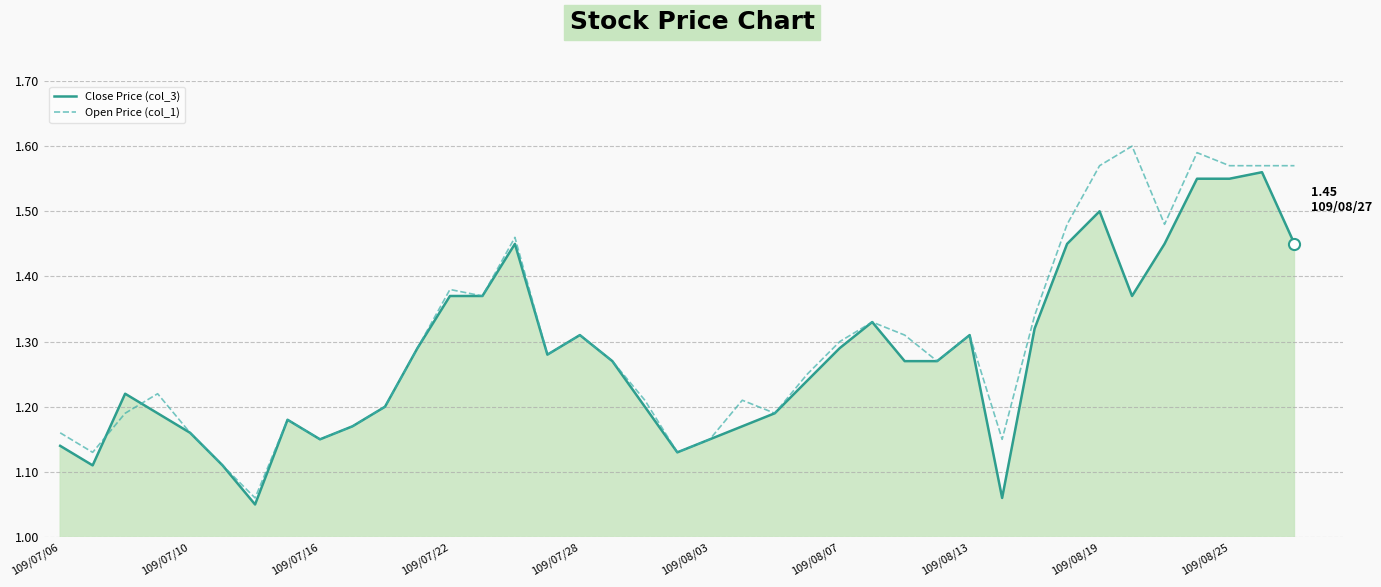

True or false: Close Price (col_3) has more than 2 interior local peaks.

True